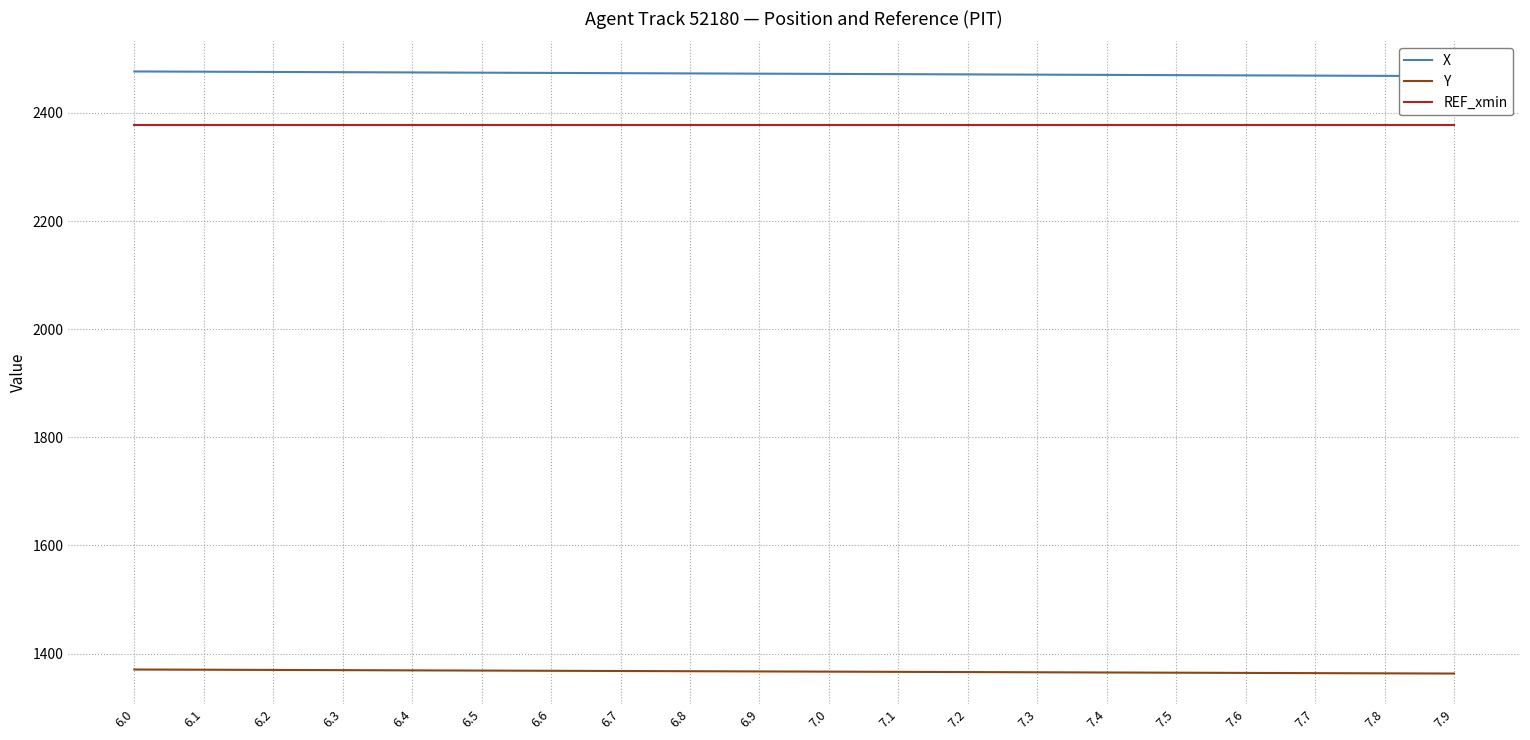

What are all the series names shown in the legend?

X, Y, REF_xmin